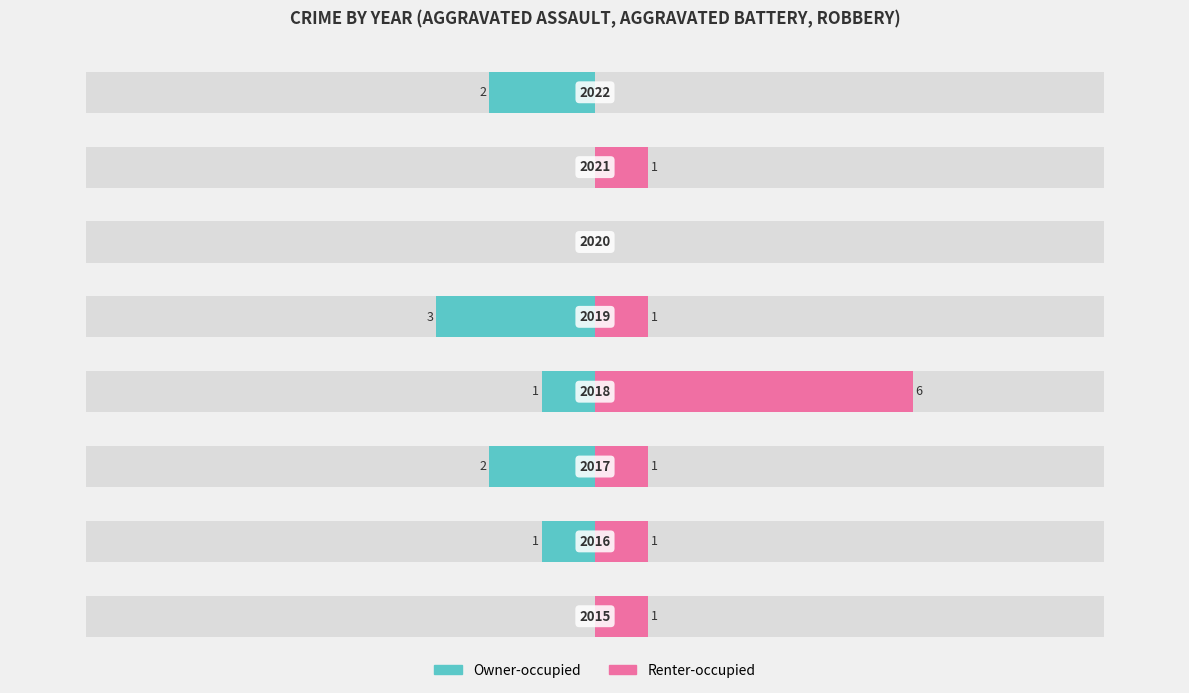

Does the chart contain any negative values?

Yes